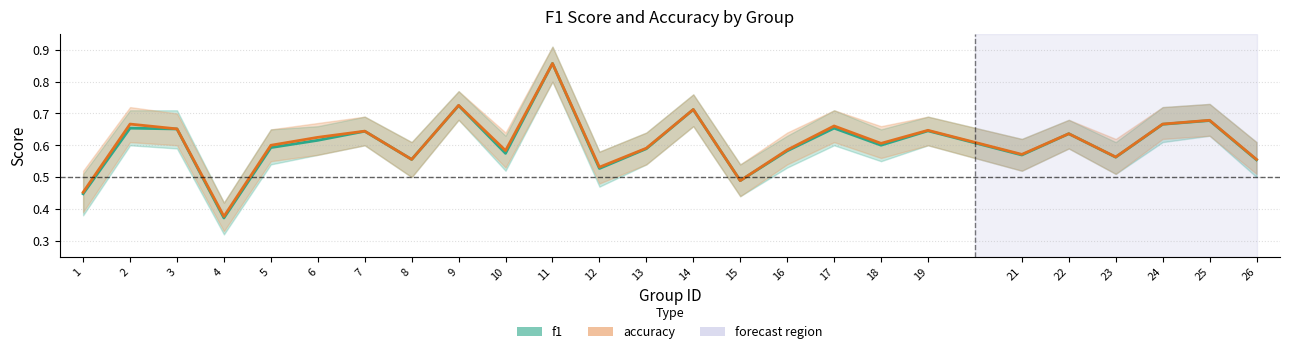

At which category is the sum across all series the highest?

11